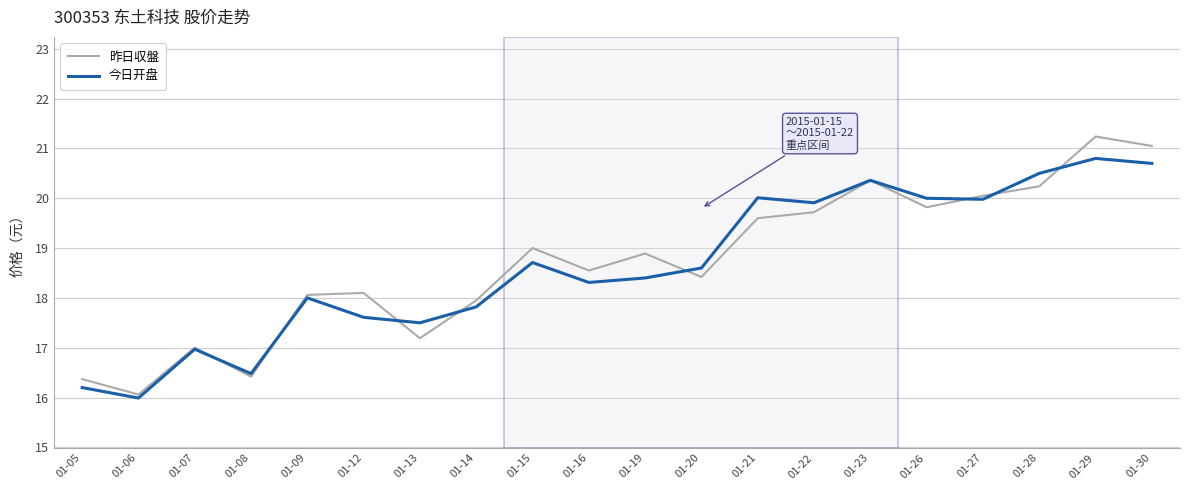

What is the average value of the 昨日収盤 series?

18.7